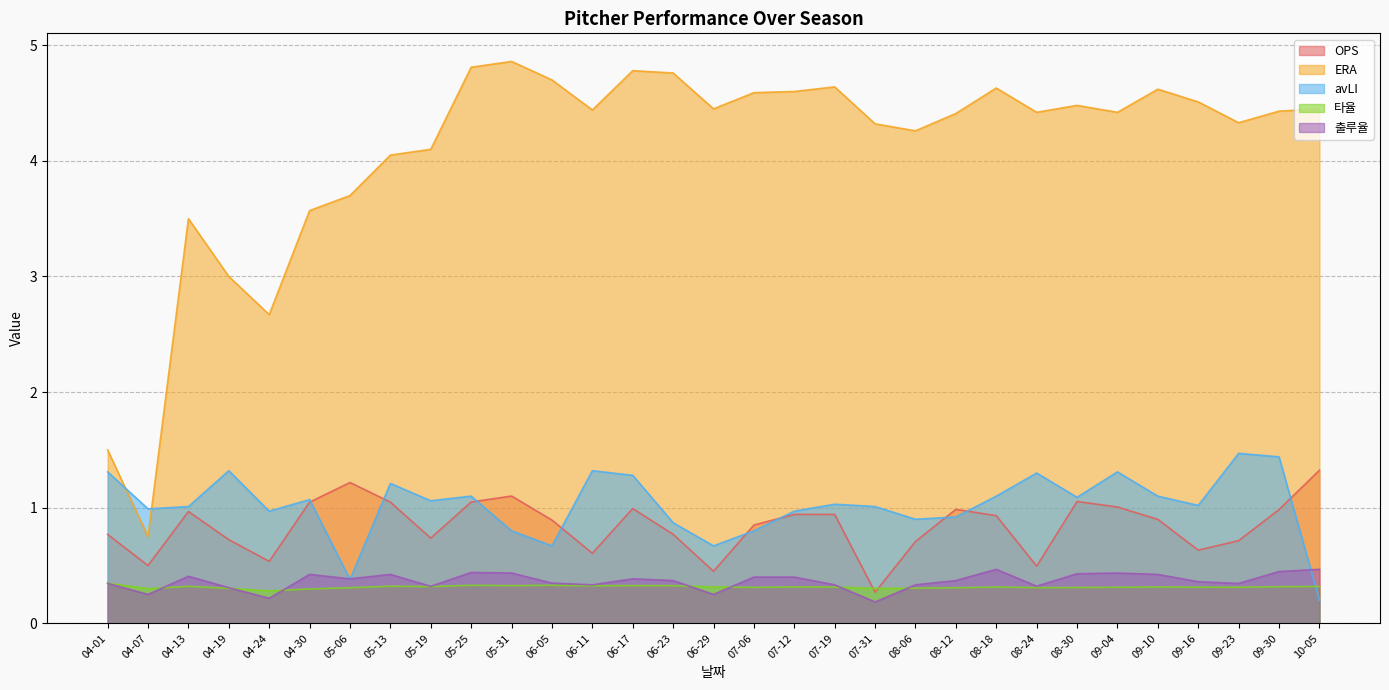

Which series changed the most between 04-01 and 08-18?

ERA